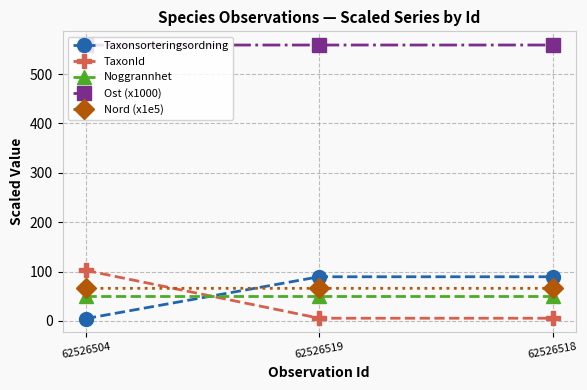

Is the value of Ost (x1000) at 62526518 greater than the value of Taxonsorteringsordning at 62526518?

Yes